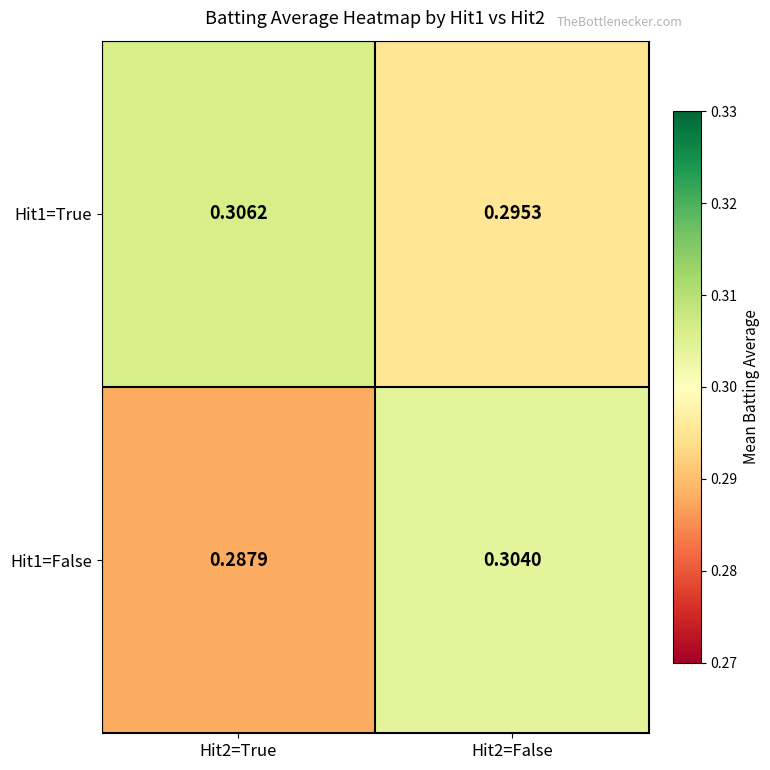

Reading left to right, transcribe all the data shown in this chart.

Hit1=True: Hit2=True=0.3	Hit2=False=0.3
Hit1=False: Hit2=True=0.3	Hit2=False=0.3